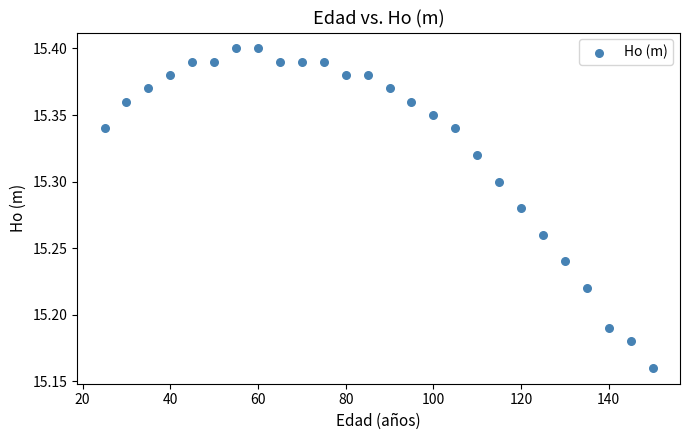

What is the range of X values (max minus min)?

125.0